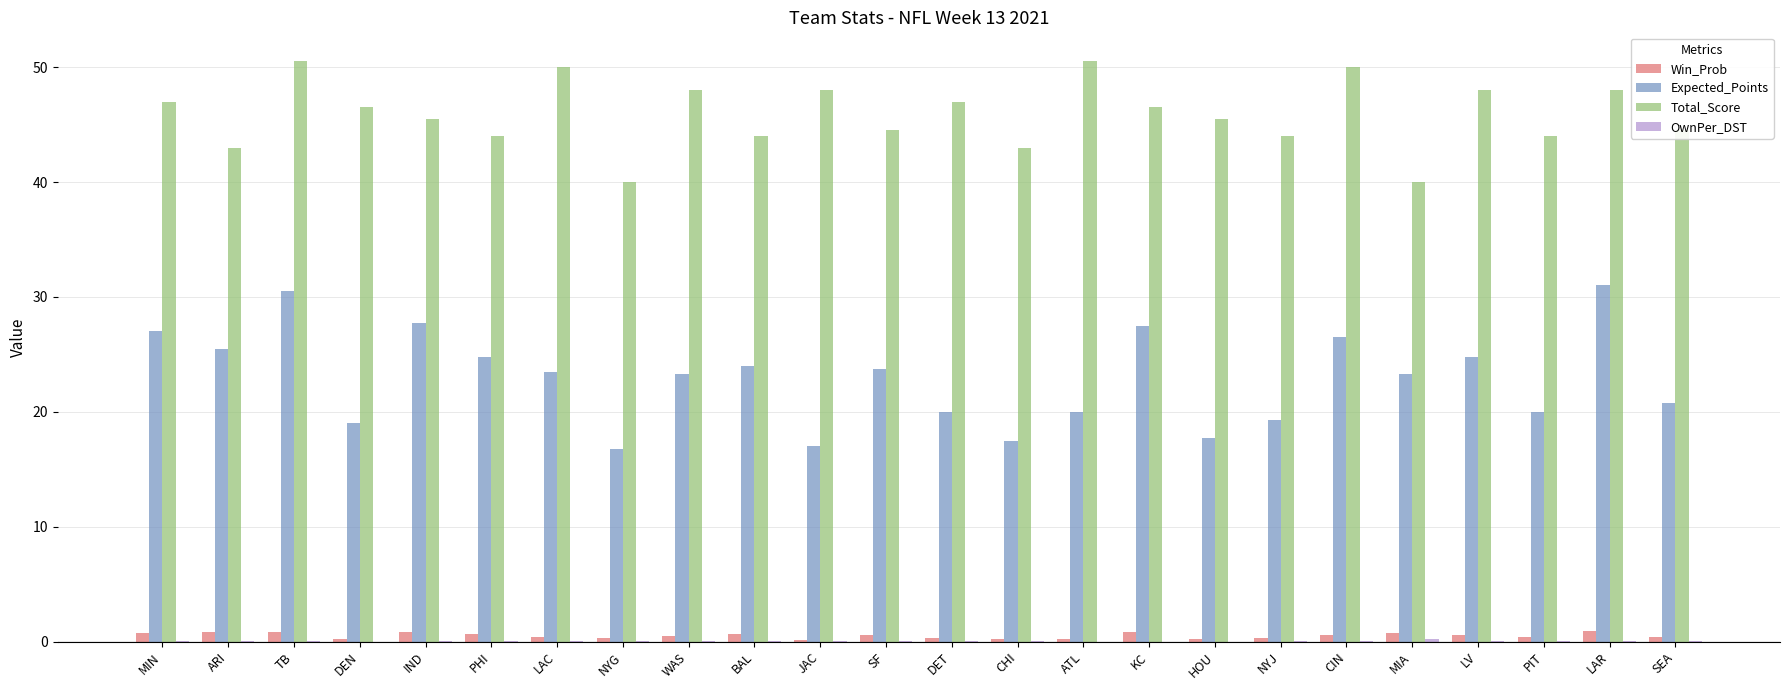

Is it true that Expected_Points equals 27.0 at MIN?

True